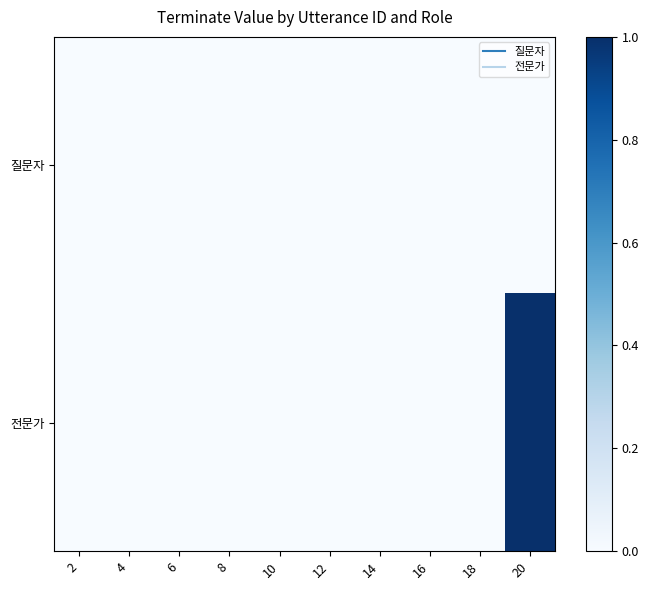

How many series are shown in this chart?

2